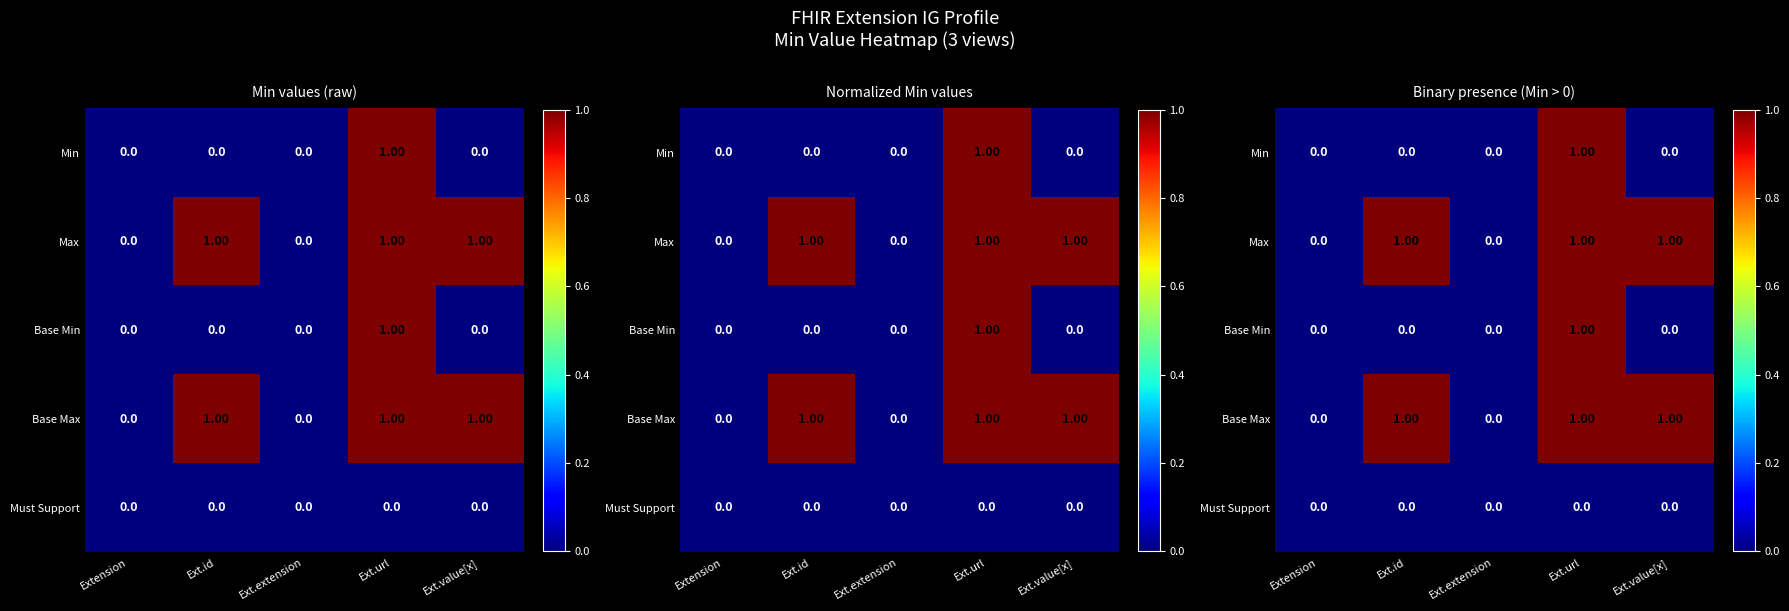

How many categories are shown in the chart?

5